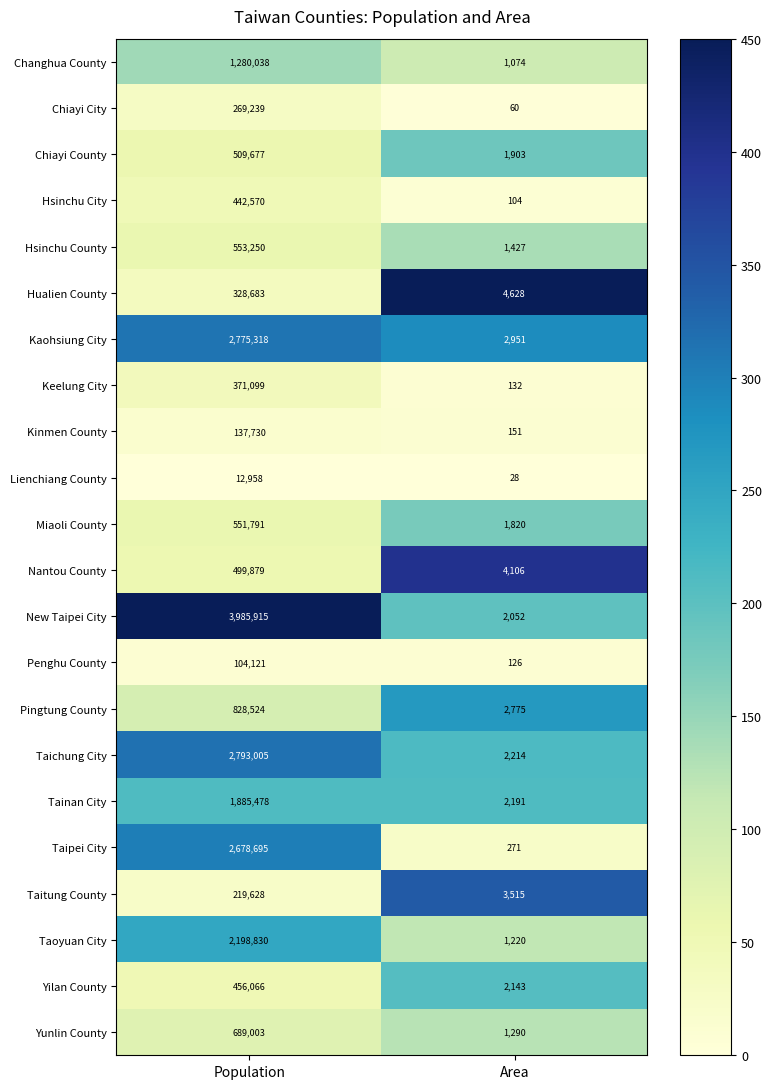

The Changhua County series shows 1074 at Area. True or false?

True